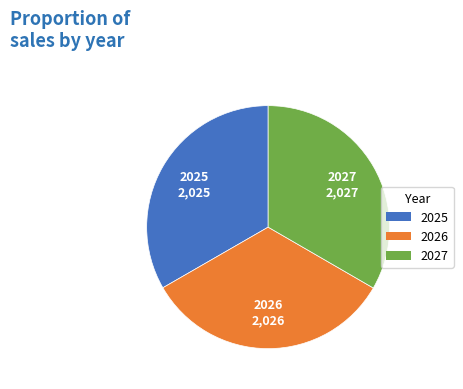

Is there a majority slice in this chart?

No